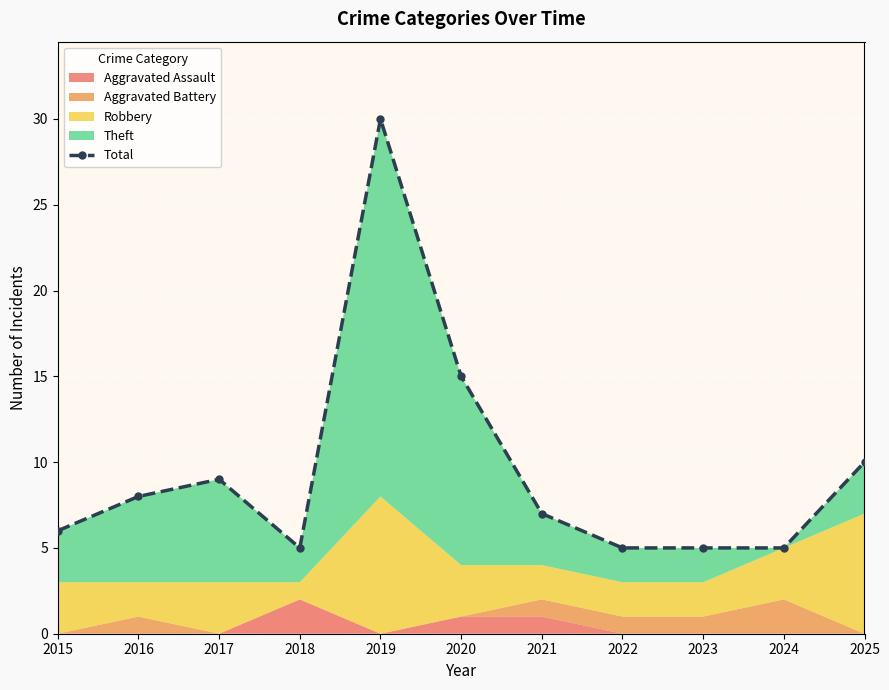

The value at 2019 is 30. True or false?

True